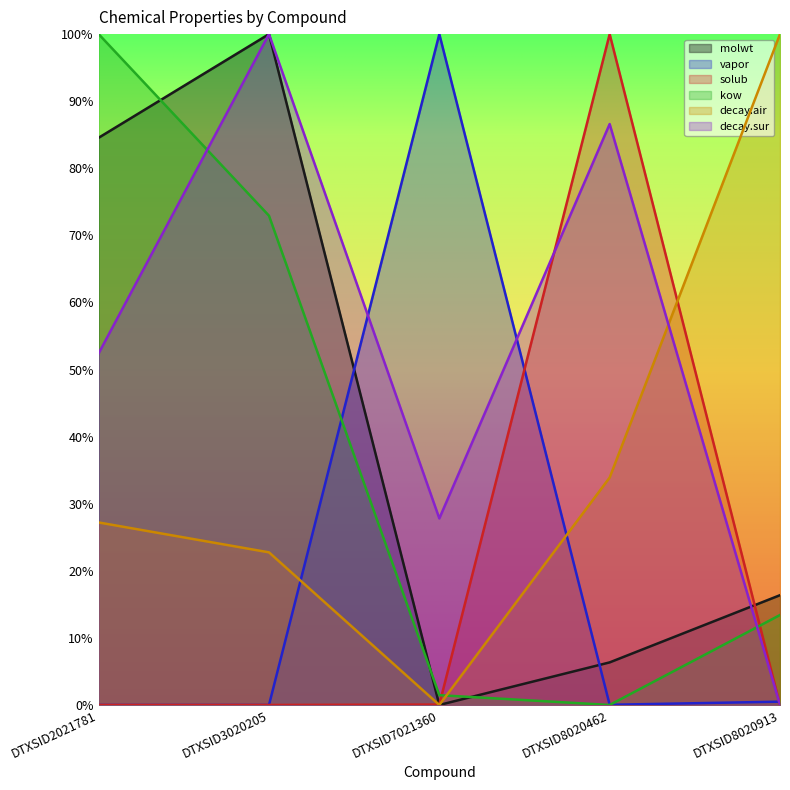

True or false: decay.air and decay.sur cross at least once.

True